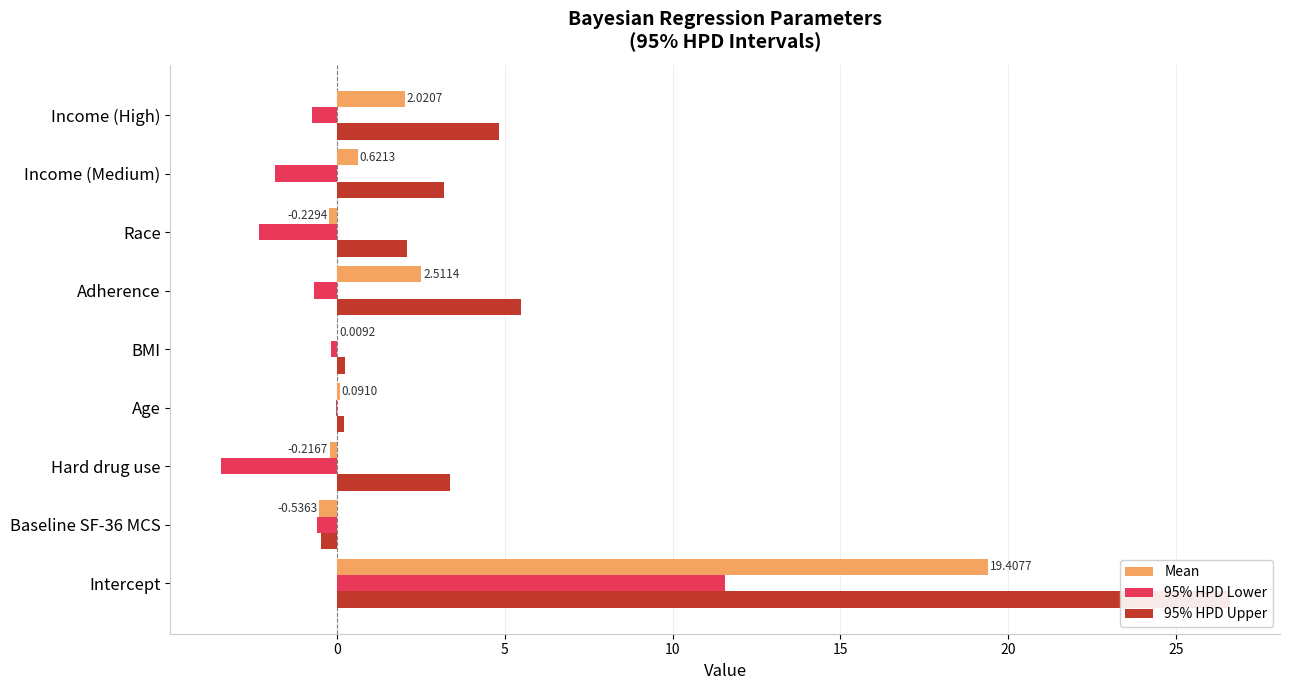

How many values in 95% HPD Upper are below zero?

1